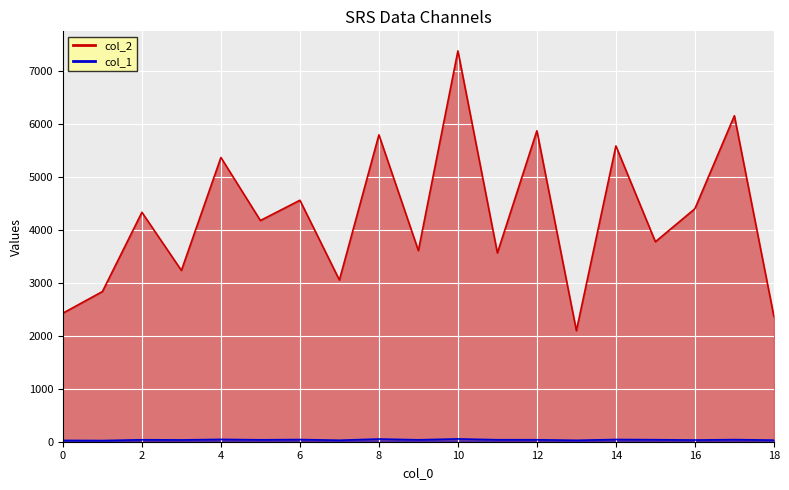

What is the greatest value displayed?

7384